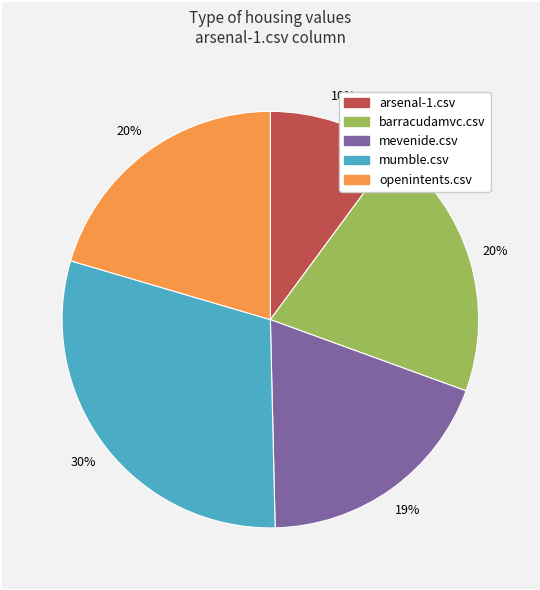

How many slices are in this pie chart?

5